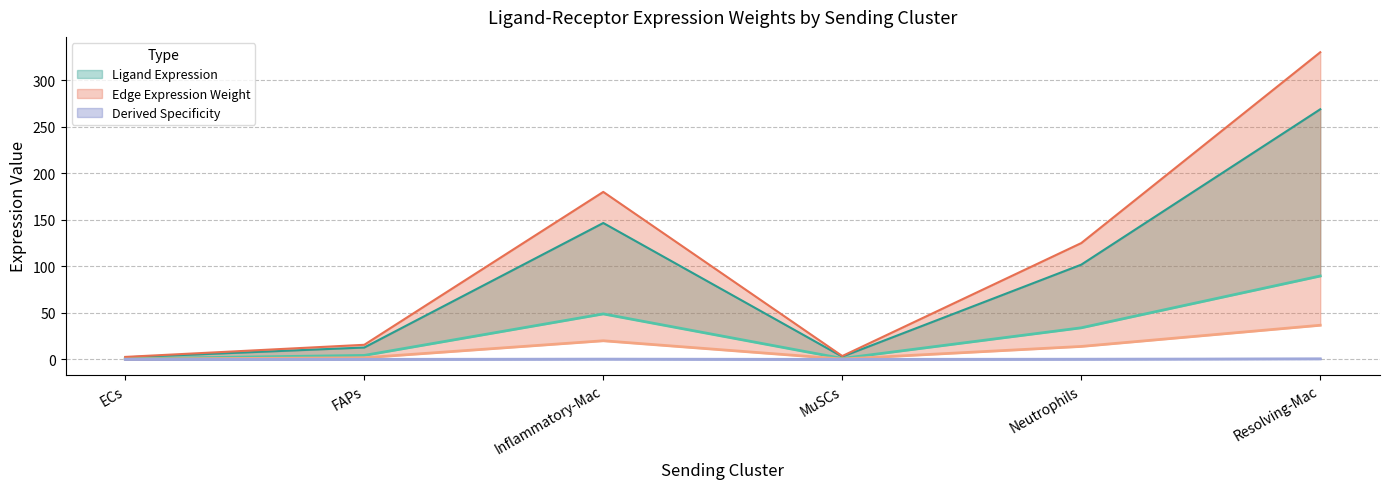

True or false: Ligand derived specificity avg and Ligand derived specificity total cross at least once.

False